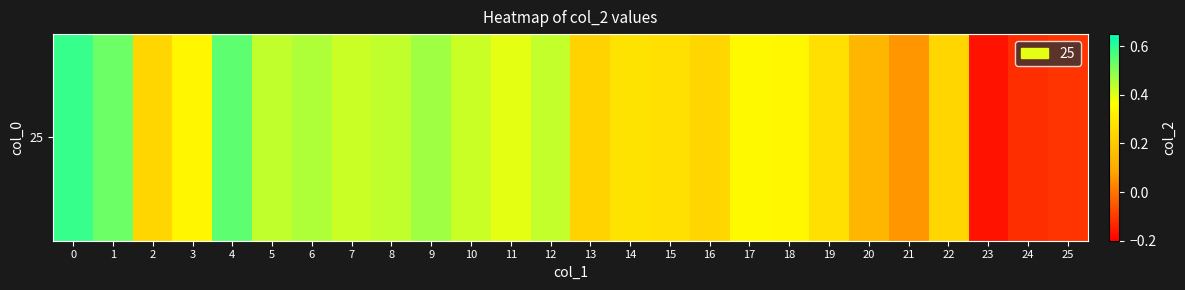

Reading left to right, list all the values displayed in this chart.

0=0.6	1=0.5	2=0.2	3=0.3	4=0.5	5=0.4	6=0.5	7=0.4	8=0.4	9=0.5	10=0.4	11=0.4	12=0.4	13=0.2	14=0.3	15=0.3	16=0.2	17=0.3	18=0.3	19=0.3	20=0.1	21=0.1	22=0.2	23=-0.2	24=-0.1	25=-0.1